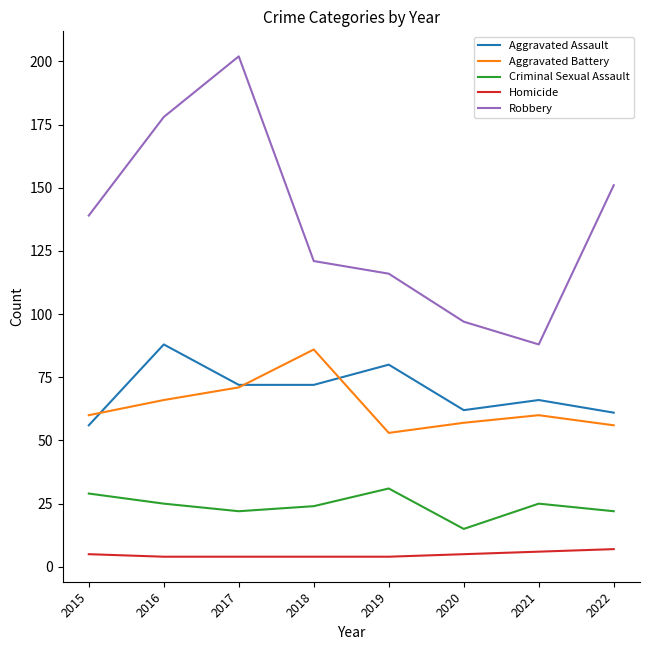

Between 2017 and 2019, which series saw the biggest shift?

Robbery